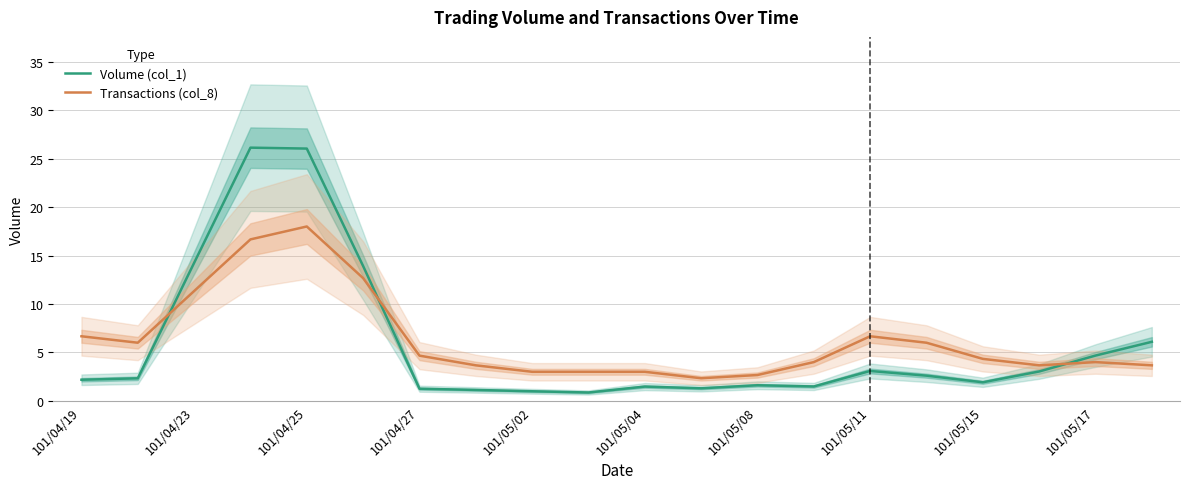

What is the label of the 20th point from the left?

19